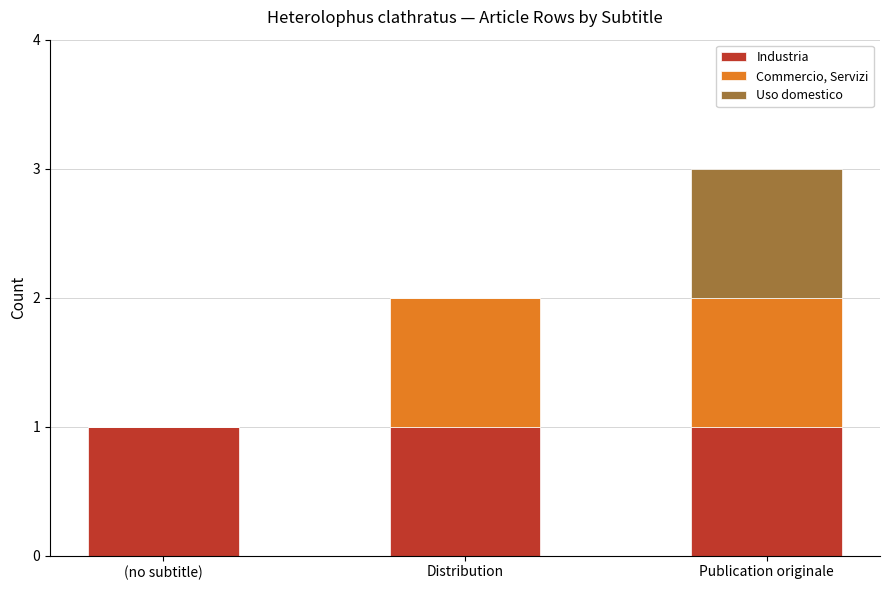

At which category is the sum across all series the highest?

Publication originale